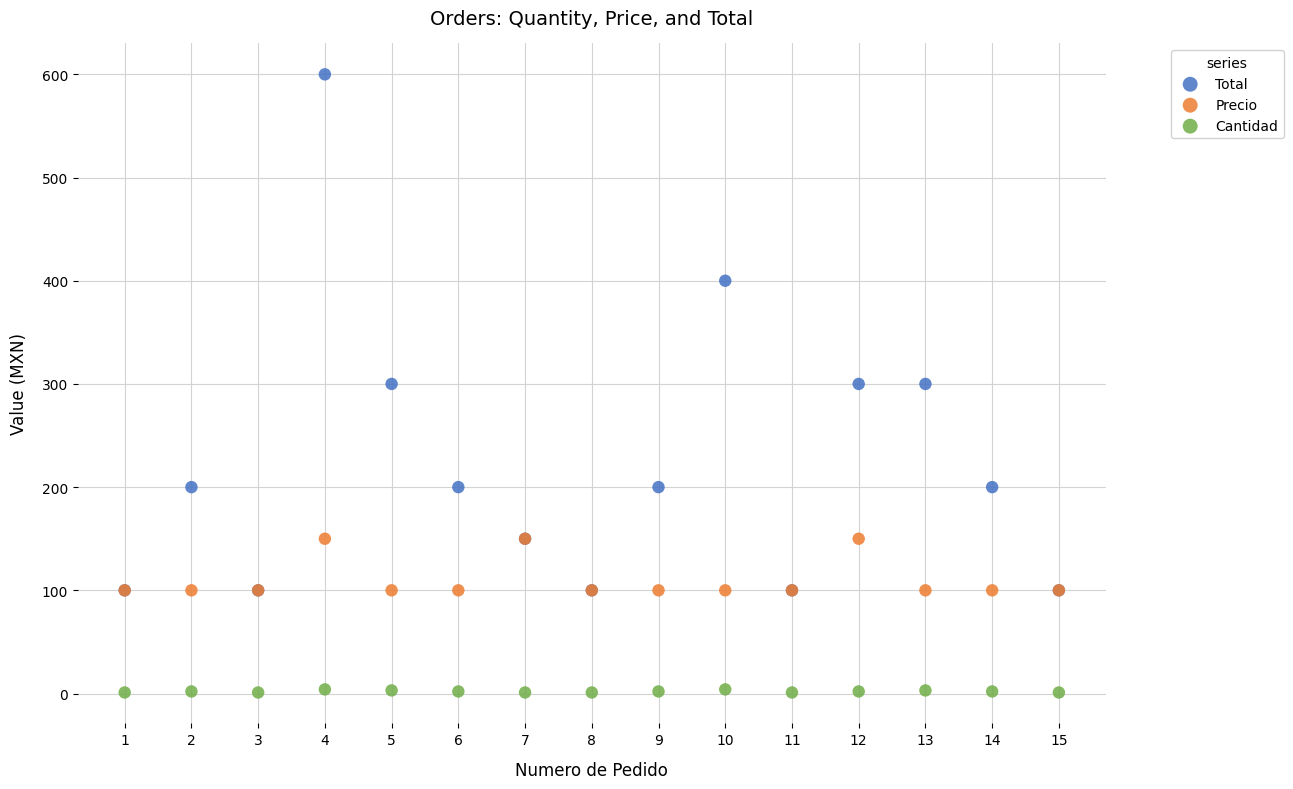

Which series reaches the minimum Y coordinate?

Cantidad